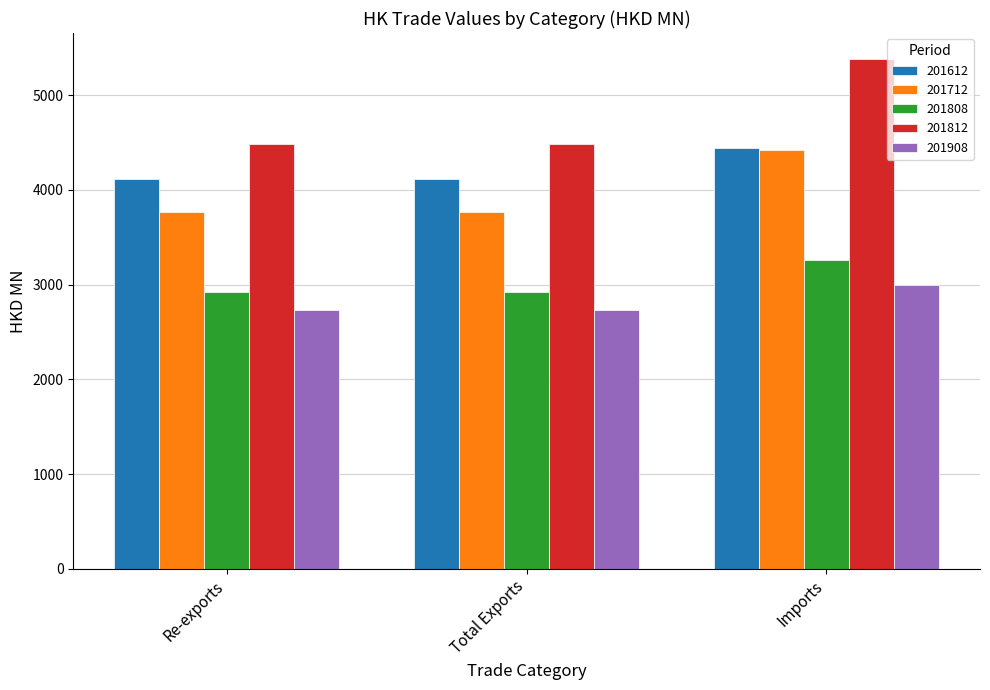

Does the chart contain stacked bars?

No